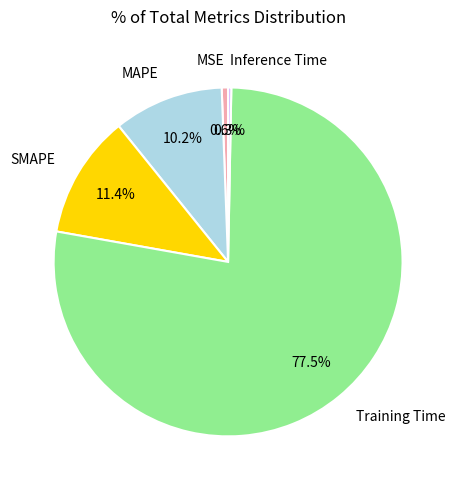

Which category has the biggest portion of the pie?

Training Time